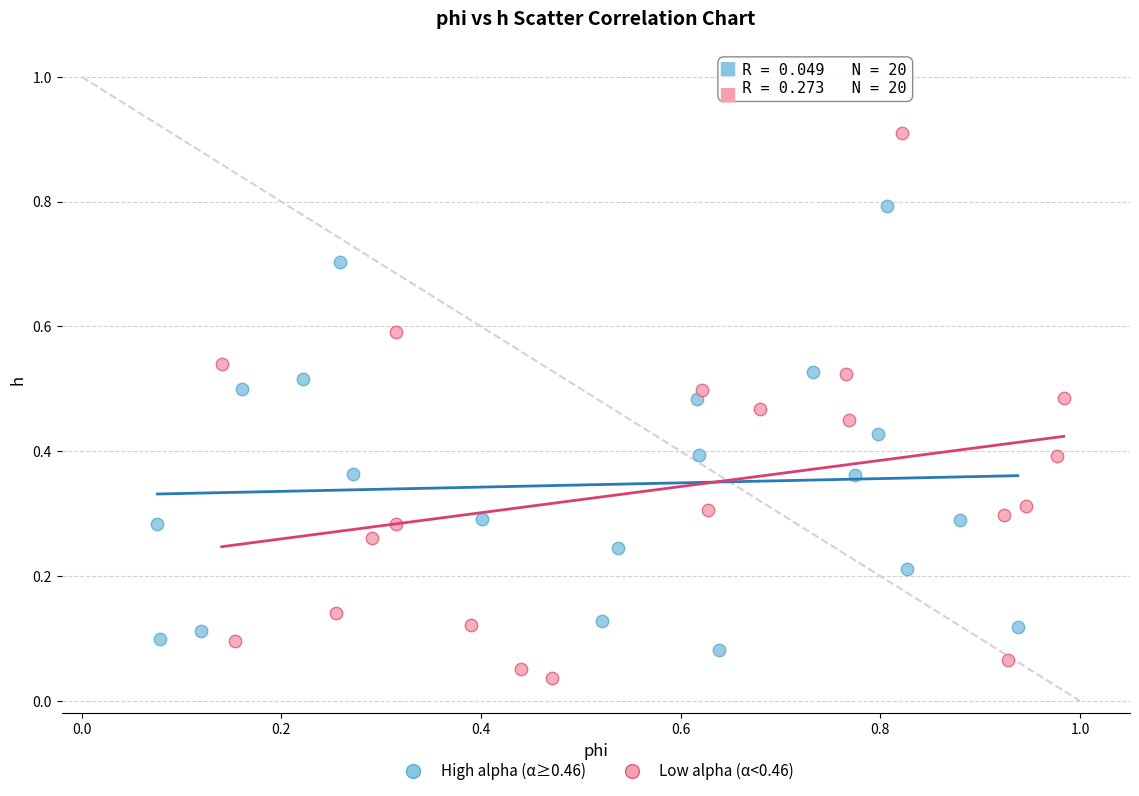

What are all the series names shown in the legend?

High alpha (α≥0.46), Low alpha (α<0.46)